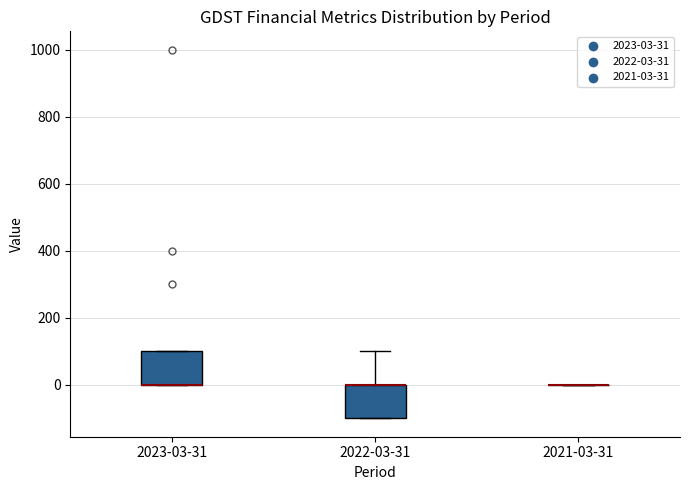

Reading left to right, transcribe this box plot: for each box, give where its median line is, the range the box spans, and where its two whiskers end, as read against the y-axis. The values are not printed on the chart, so give them approximately, as read against the axis.

2023-03-31: median 0 (drawn on the box's lower edge), box 0 to 100, whiskers 0 to 100
2022-03-31: median 0 (drawn on the box's upper edge), box -100 to 0, whiskers -100 to 100
2021-03-31: box collapsed to a line at 0, whiskers 0 to 0